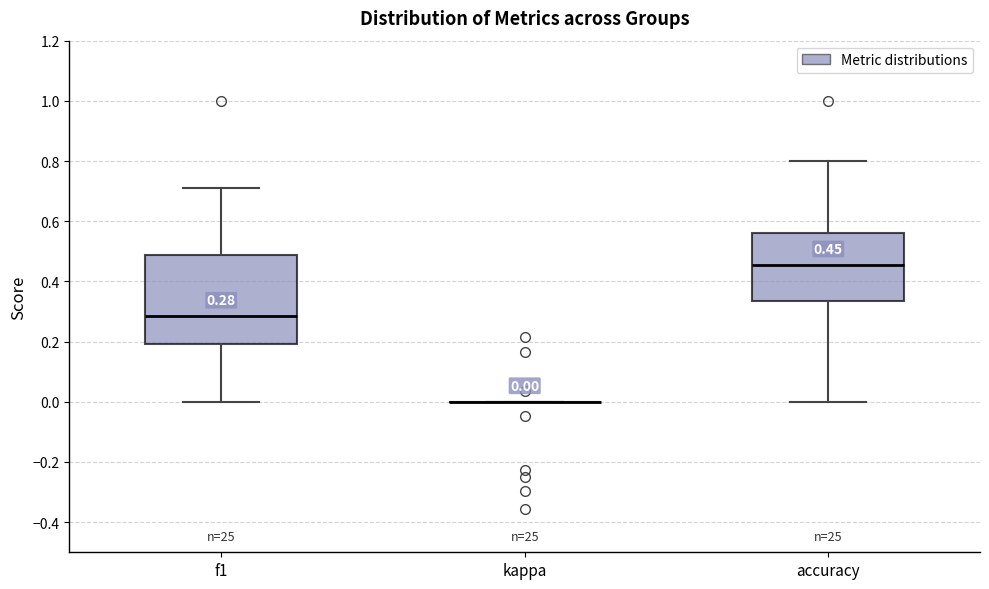

Which box is the tallest, from its lower edge to its upper edge?

f1